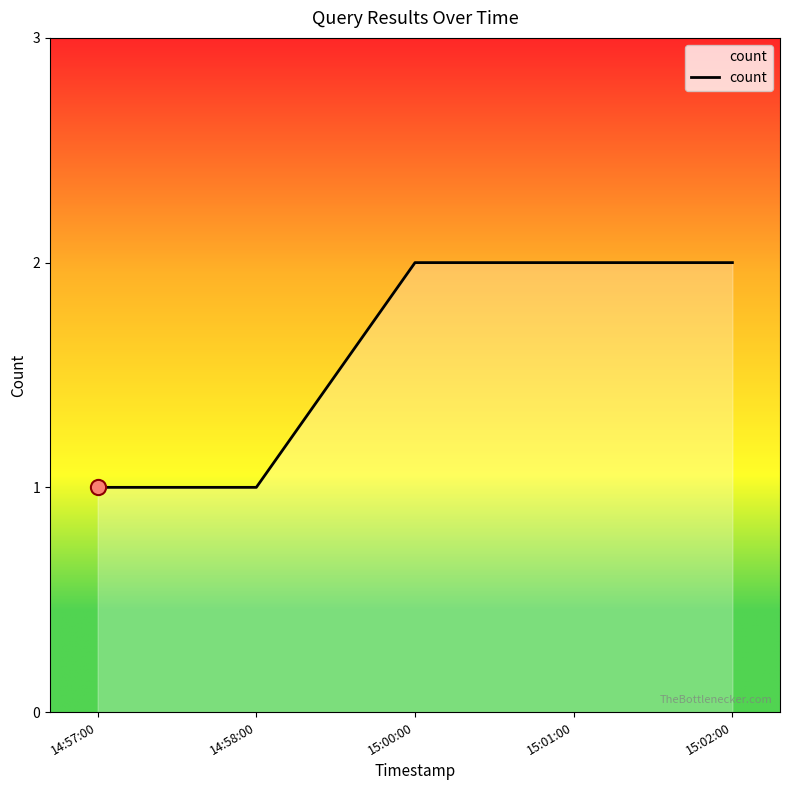

What is the change in value from 14:57:00 to 15:02:00?

+1